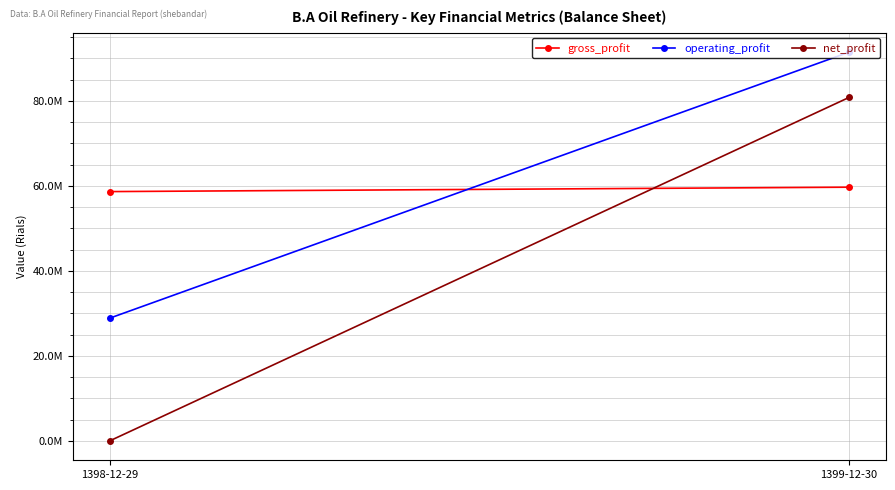

What is the difference between the maximum and minimum values in the net_profit series?

80784332